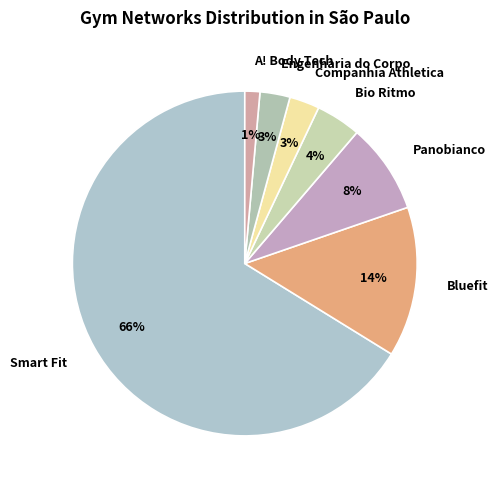

Between Bio Ritmo and Companhia Athletica, which is larger?

Bio Ritmo